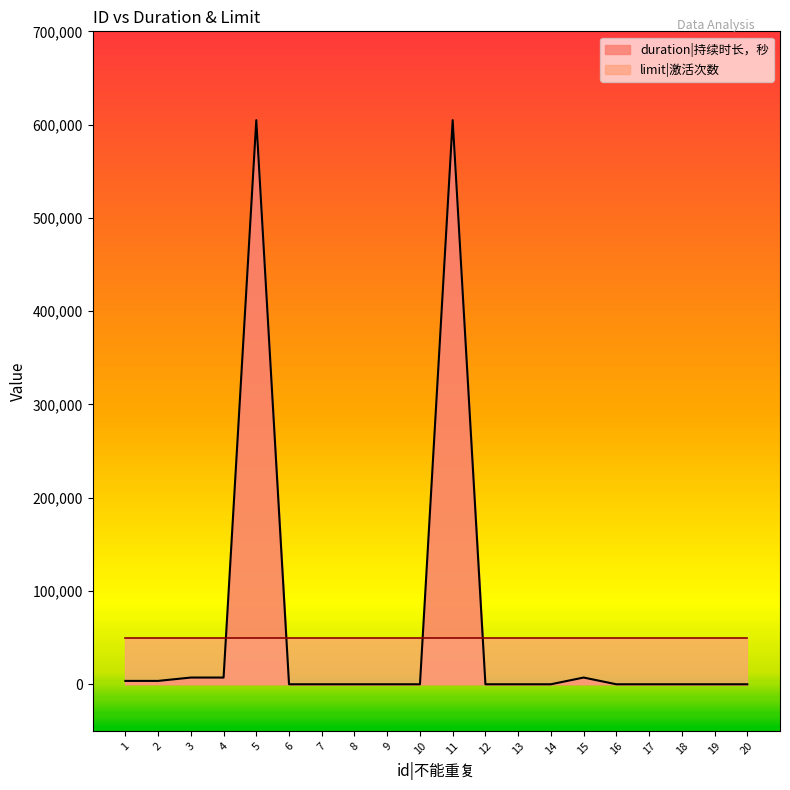

Between 1 and 3, which is larger?

3